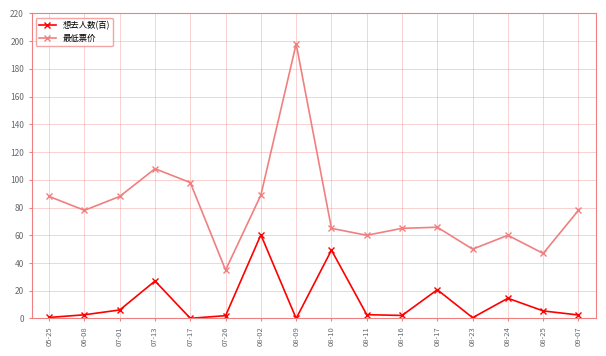

Does the chart have visible grid lines?

Yes